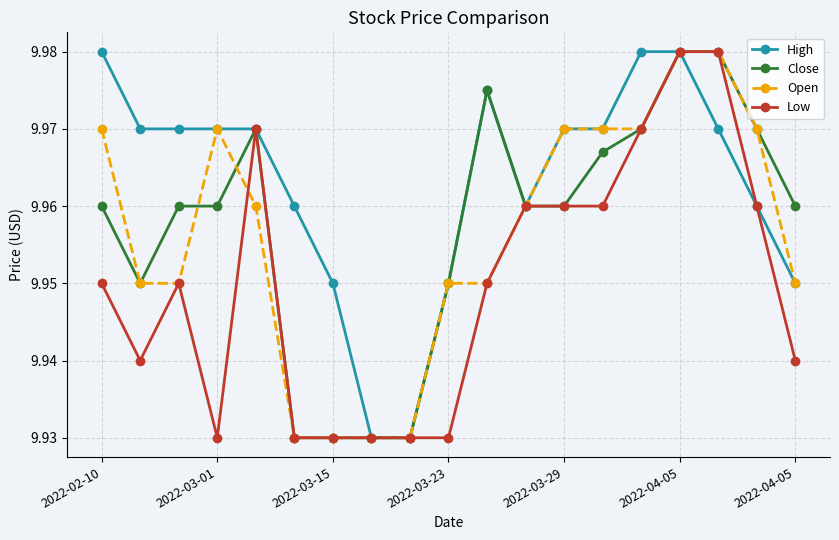

How many lines are shown in the chart?

4